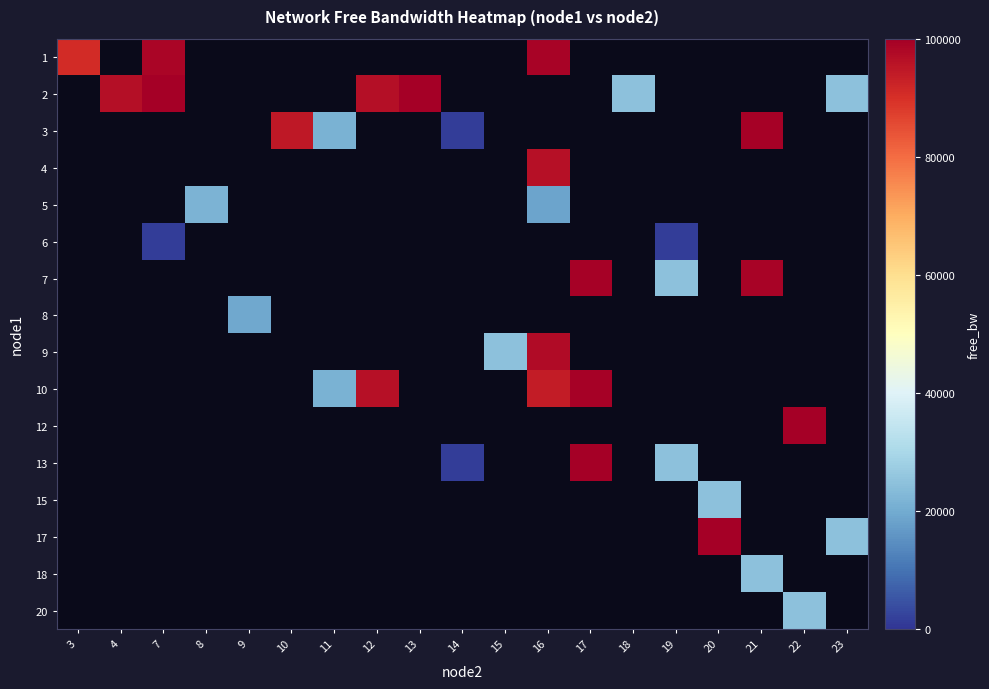

Which category has the highest value across all series?

13